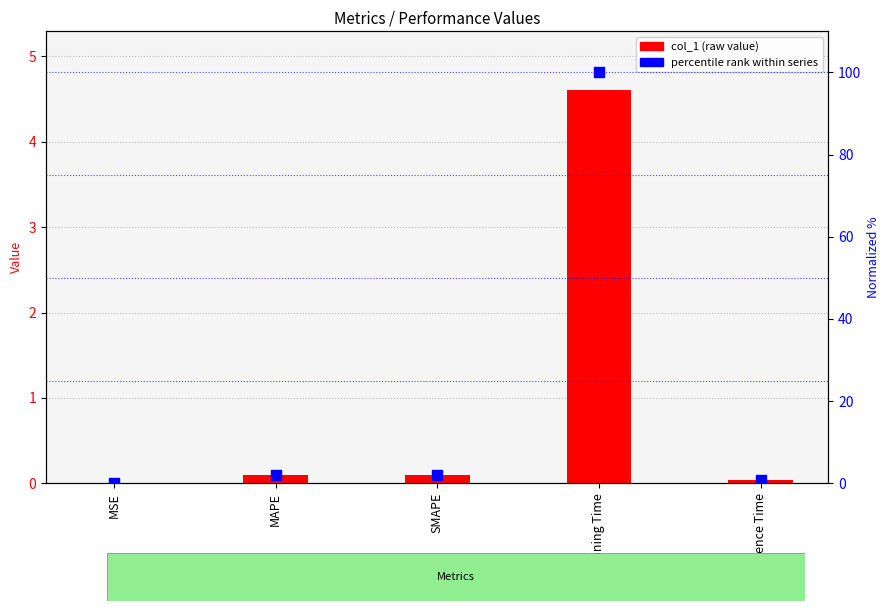

What are all the series names shown in the legend?

col_1 (raw value), percentile rank within series